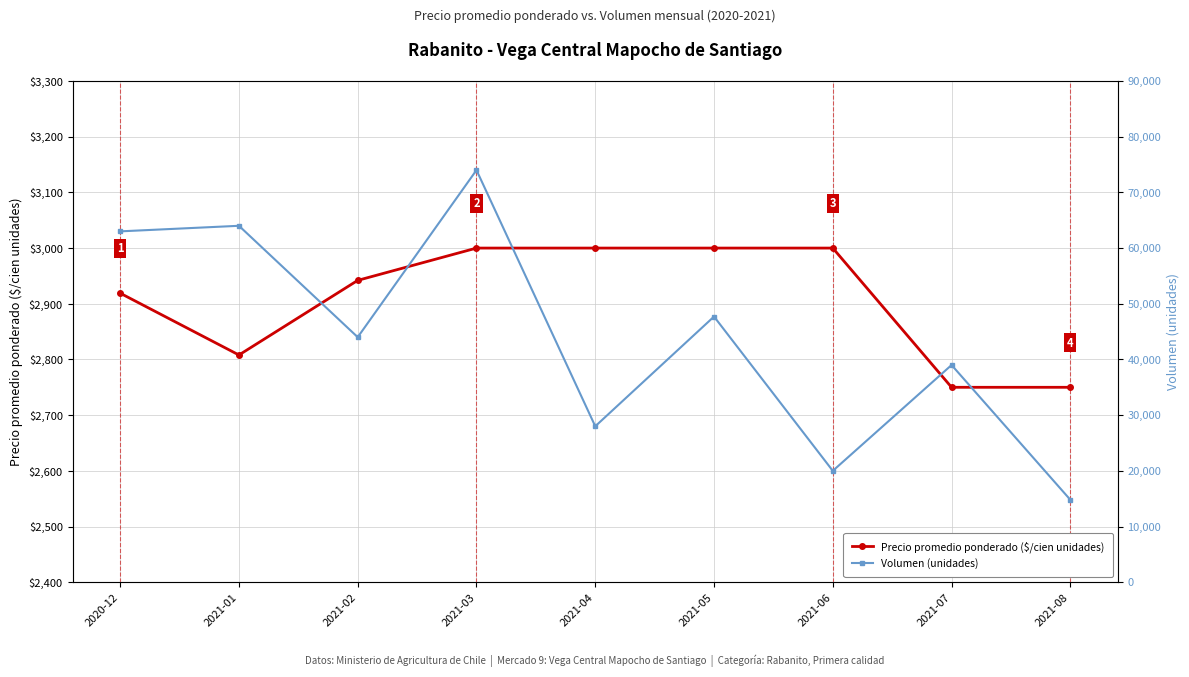

What is the difference between the Precio promedio ponderado ($/cien unidades) values at 2020-12 and 2021-02?

23